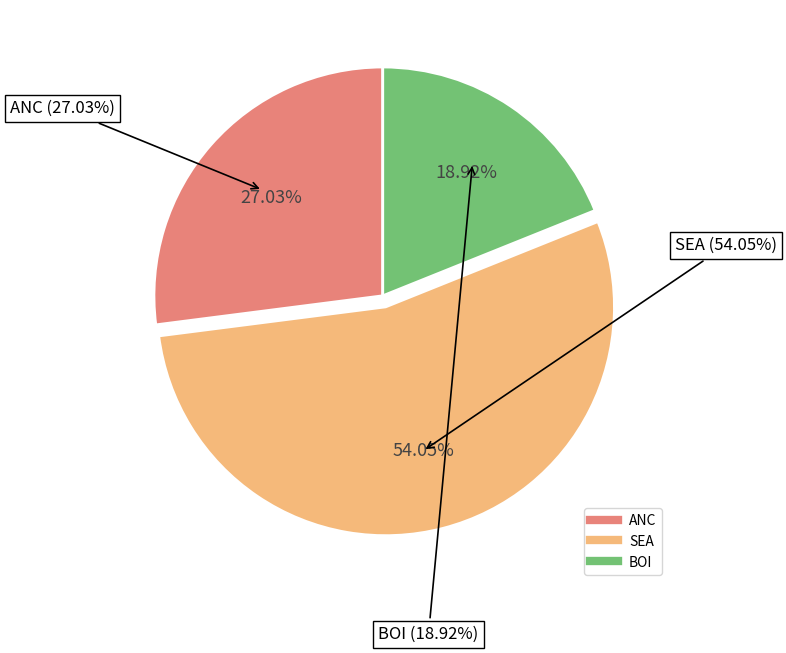

How many slices are in this pie chart?

3